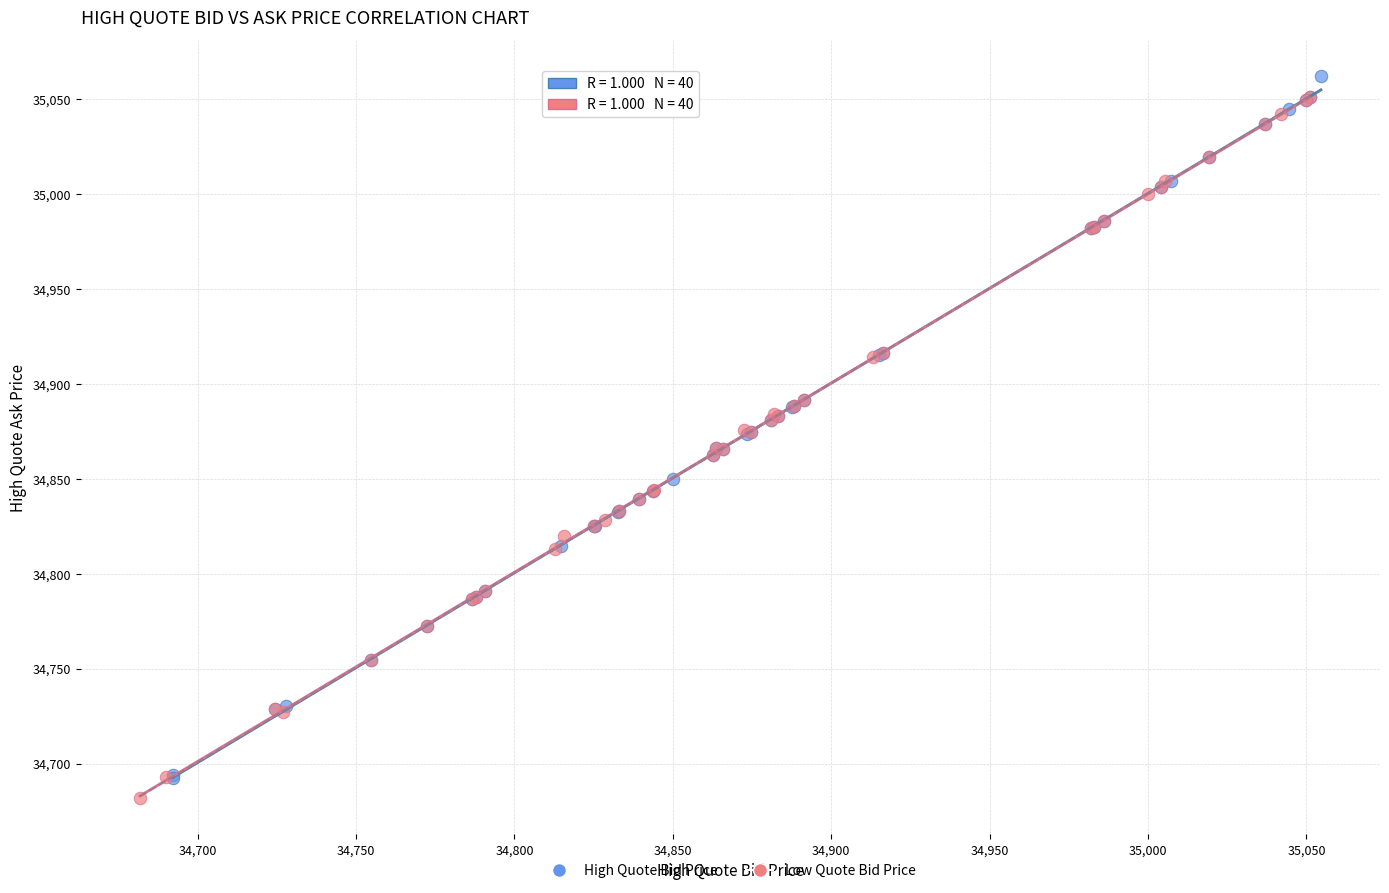

What are all the series names shown in the legend?

High Quote Bid Price, Low Quote Bid Price